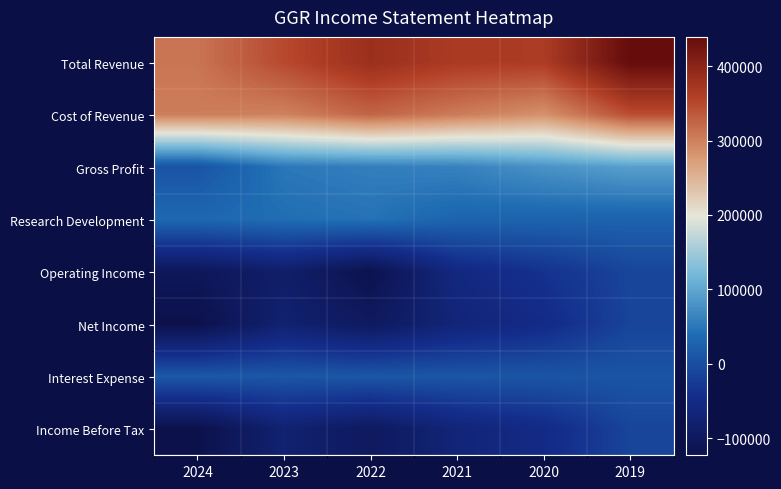

At 2022, list the series in order from smallest to largest.

Operating Income, Net Income, Income Before Tax, Interest Expense, Research Development, Gross Profit, Cost of Revenue, Total Revenue